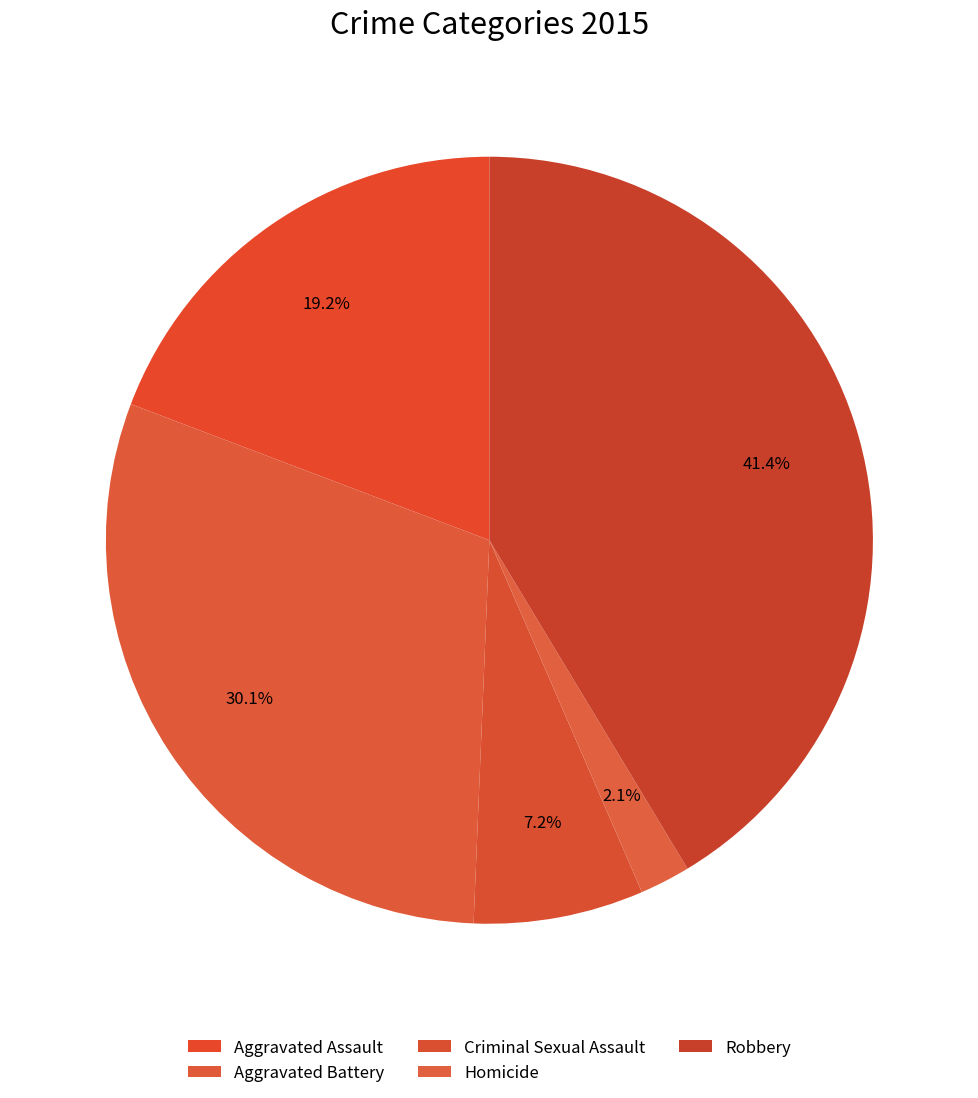

To the nearest percent, what is the combined percentage of Aggravated Battery and Criminal Sexual Assault?

37%